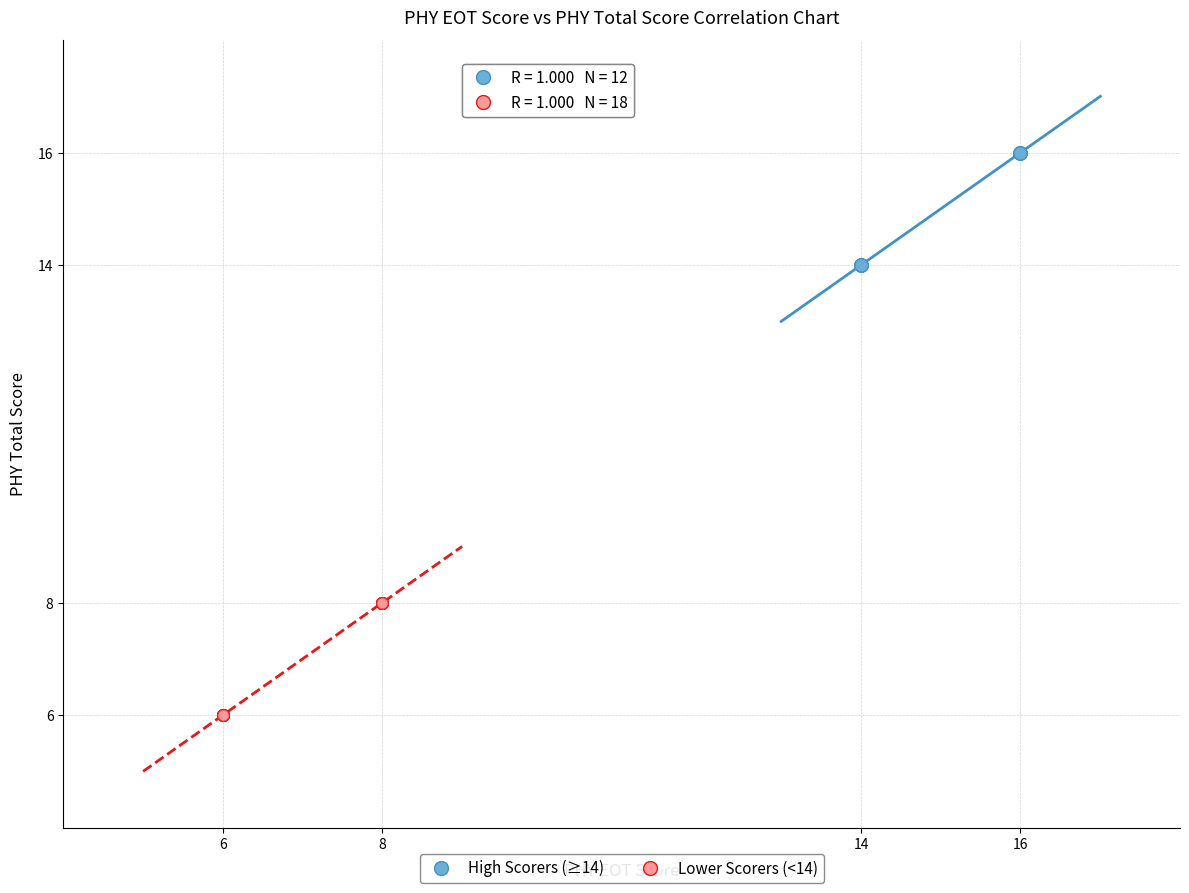

Which series contains the lowest Y value?

Lower Scorers (<14)